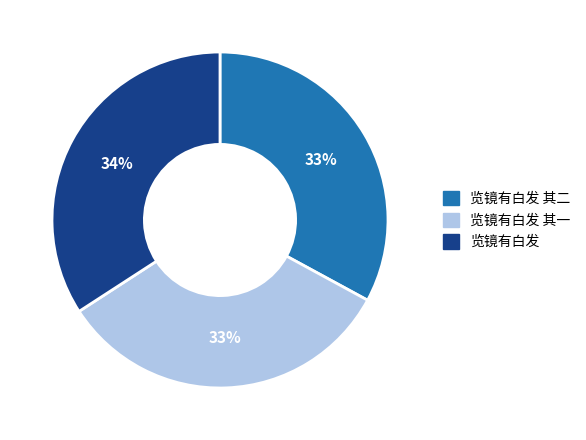

How many slices are in this pie chart?

3